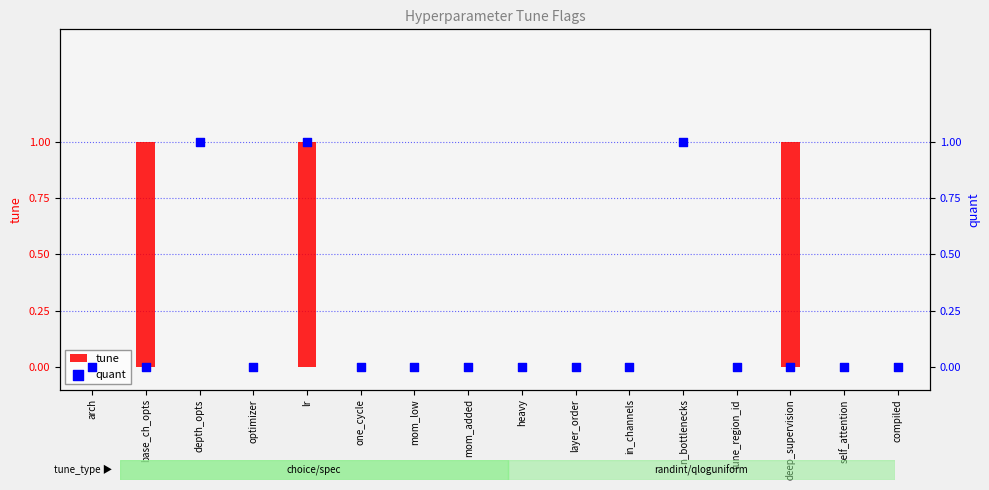

At how many categories does at least one series exceed 0?

5